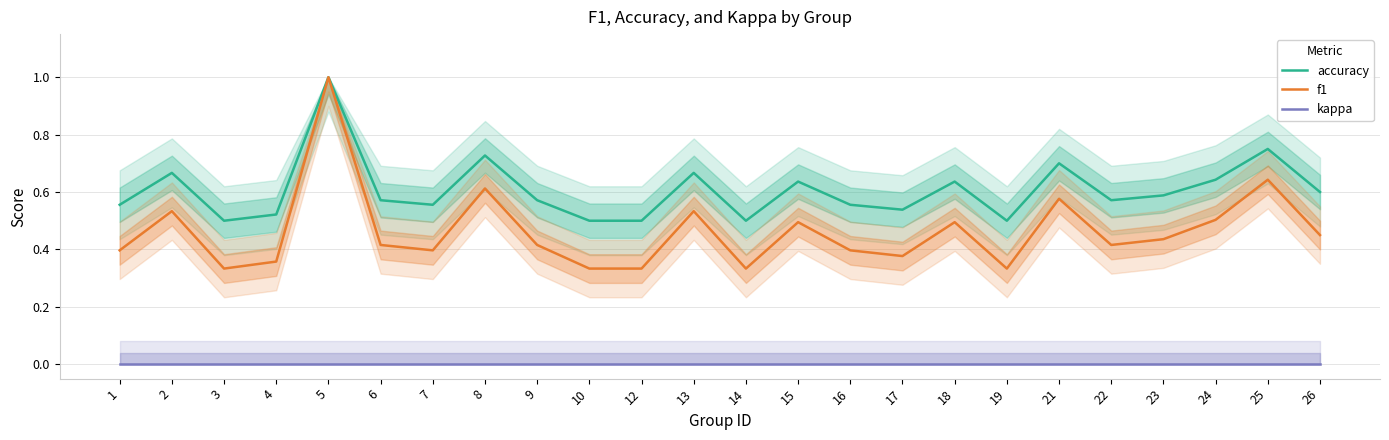

Rank the categories by f1 value from highest to lowest.

5, 25, 8, 21, 2, 13, 24, 15, 18, 26, 23, 6, 9, 22, 1, 7, 16, 17, 4, 3, 10, 12, 14, 19